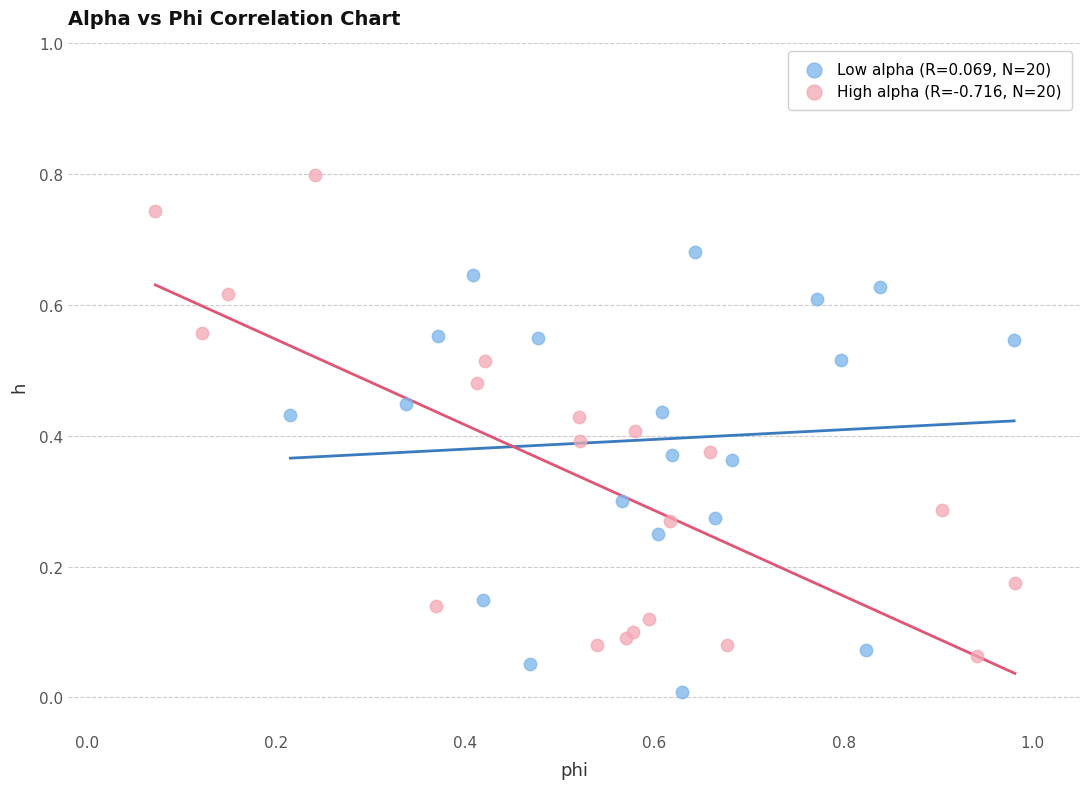

Which series has the widest spread of Y values?

High alpha (R=-0.716, N=20)